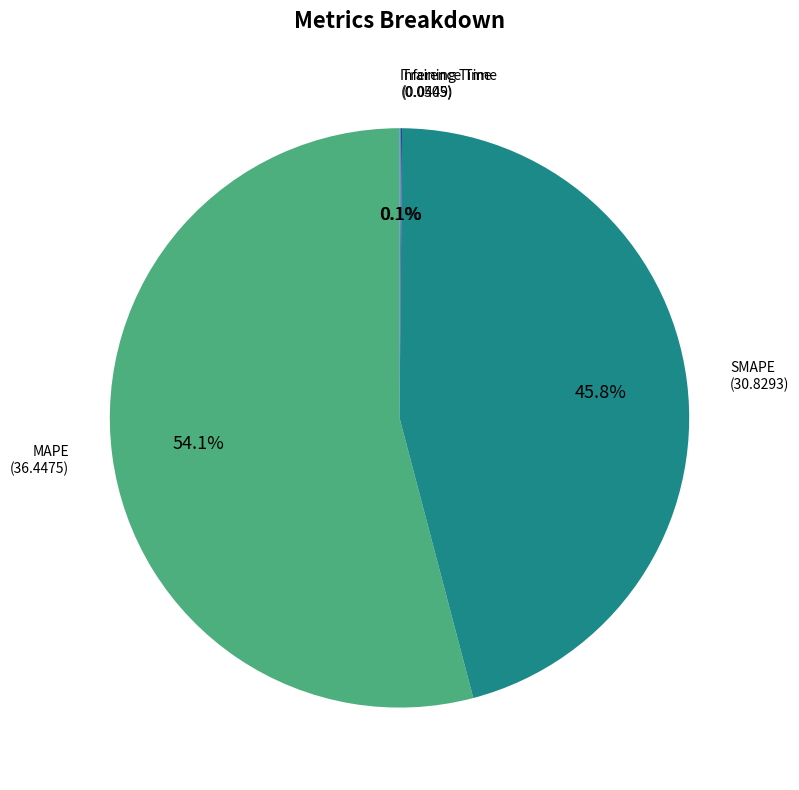

Between SMAPE and MAPE, which is larger?

MAPE